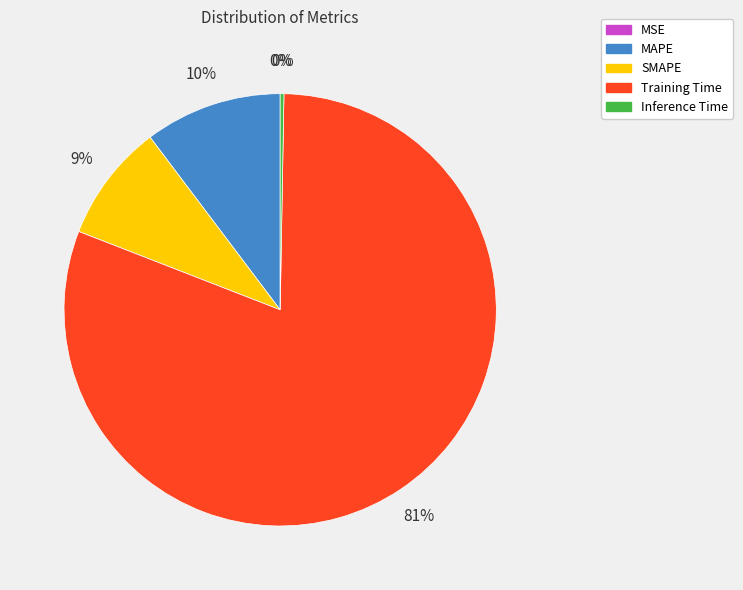

Does SMAPE represent more than half of the total?

No